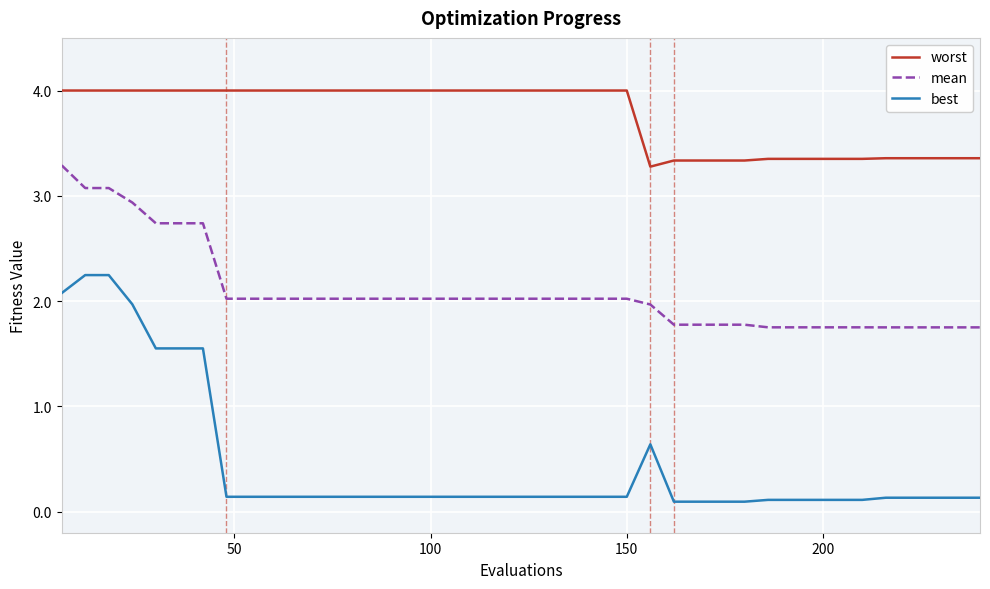

What is the maximum value for worst?

4.0